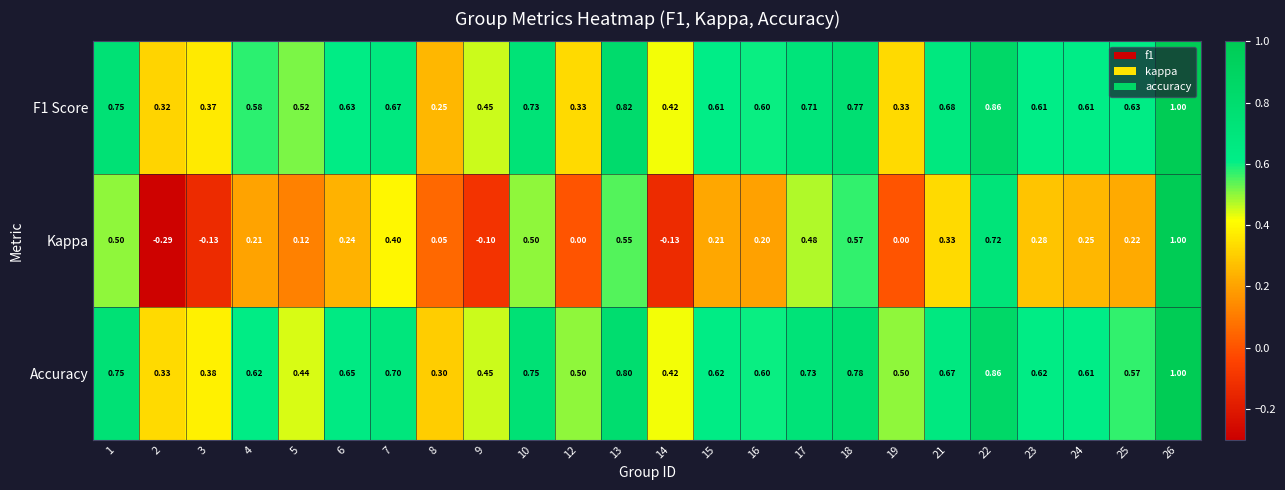

Rank the series at 8 from highest to lowest value.

Accuracy, F1 Score, Kappa